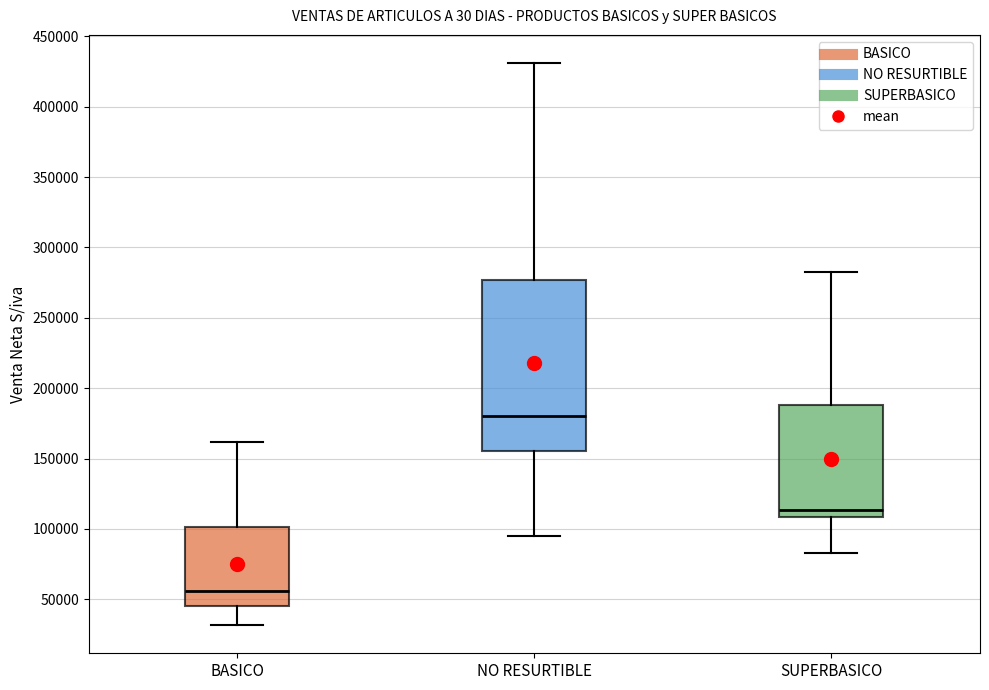

Reading left to right, read every box against the y-axis: the position of its median line, the range the box covers, and the ends of its whiskers. The values are not printed on the chart, so give them approximately, as read against the axis.

BASICO: median 55000, box 45000 to 100000, whiskers 30000 to 160000
NO RESURTIBLE: median 180000, box 155000 to 275000, whiskers 95000 to 430000
SUPERBASICO: median 115000, box 110000 to 190000, whiskers 85000 to 280000